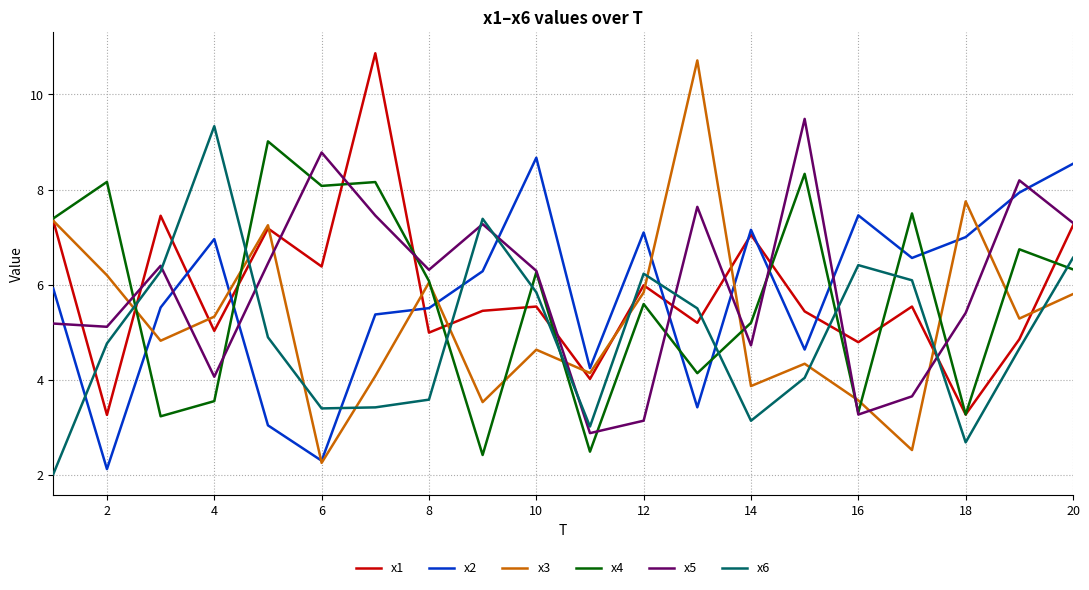

What are all the series names shown in the legend?

x1, x2, x3, x4, x5, x6